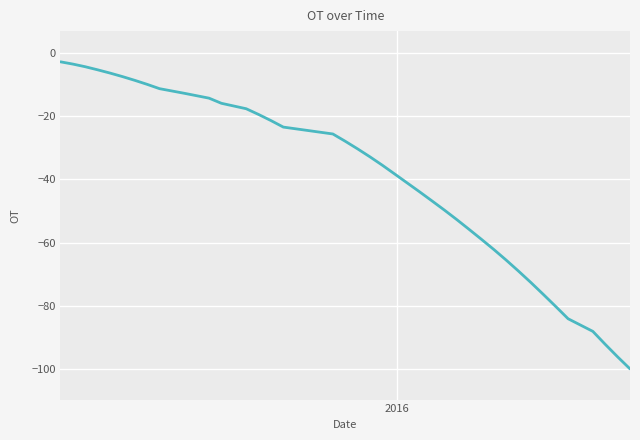

Does the chart have visible grid lines?

Yes